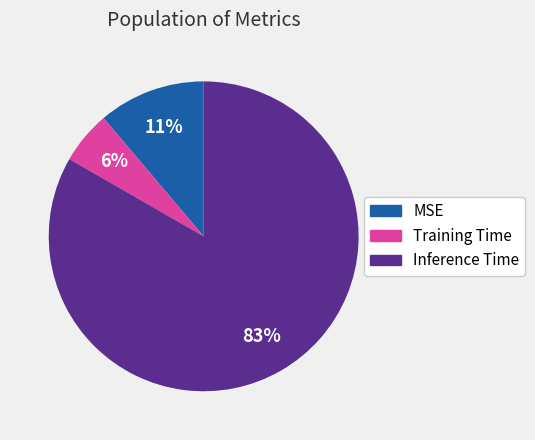

Rank the categories by value from highest to lowest.

Inference Time, MSE, Training Time